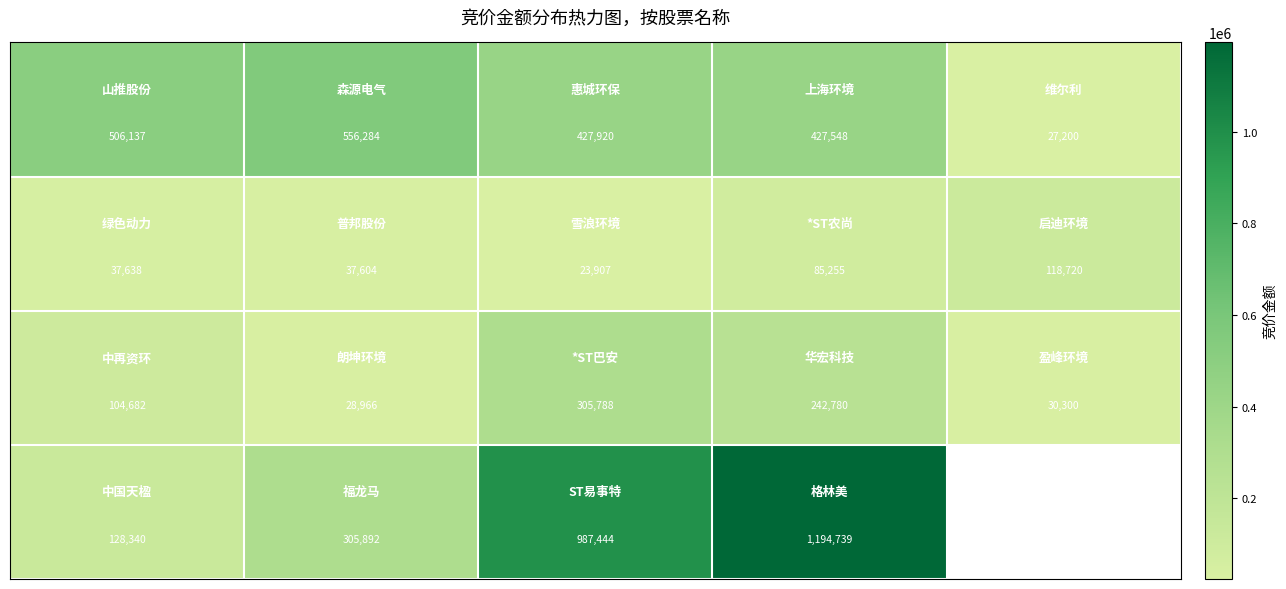

How many data points does each series have?

5